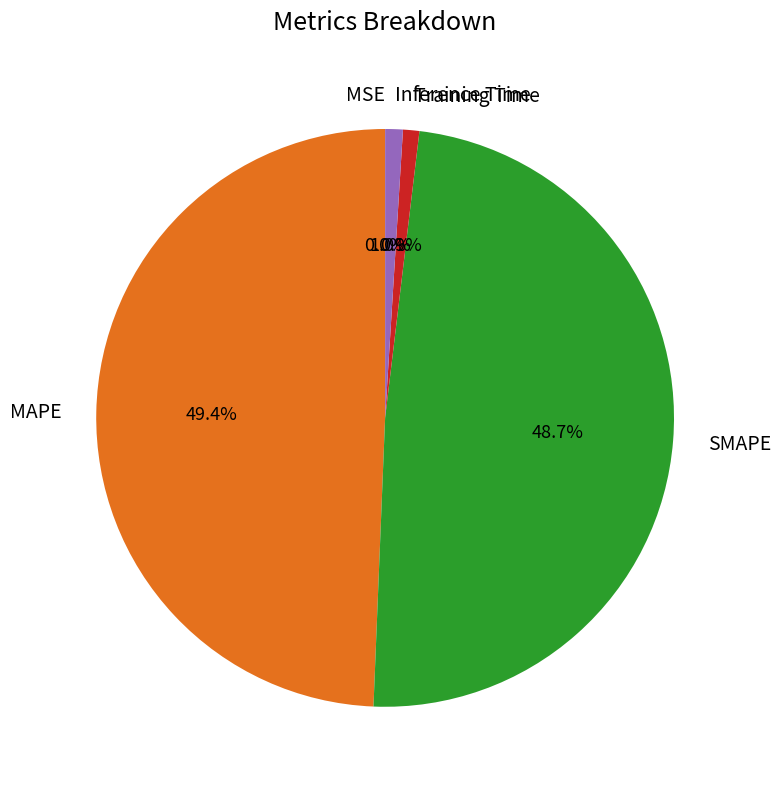

Which category has the biggest portion of the pie?

MAPE